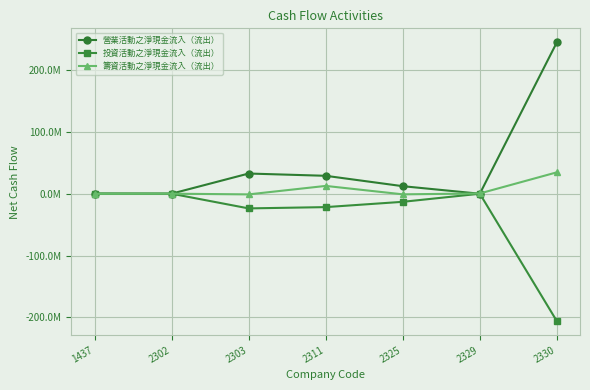

Does the chart have visible grid lines?

Yes